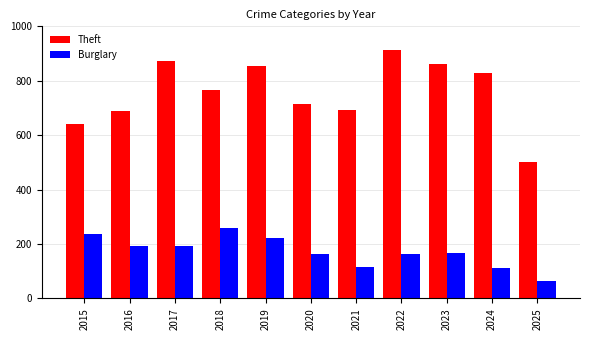

What is the difference between the highest and lowest values at 2019?

634